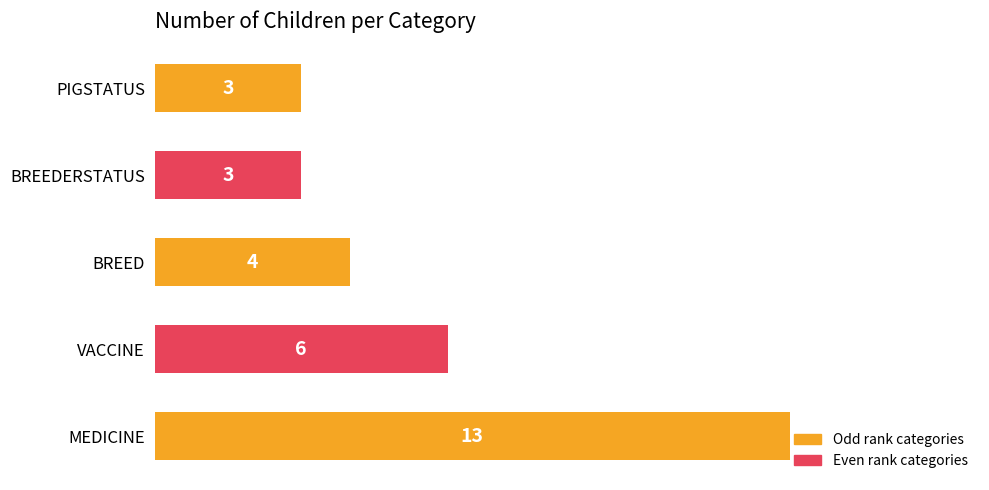

Are the bars horizontal?

Yes